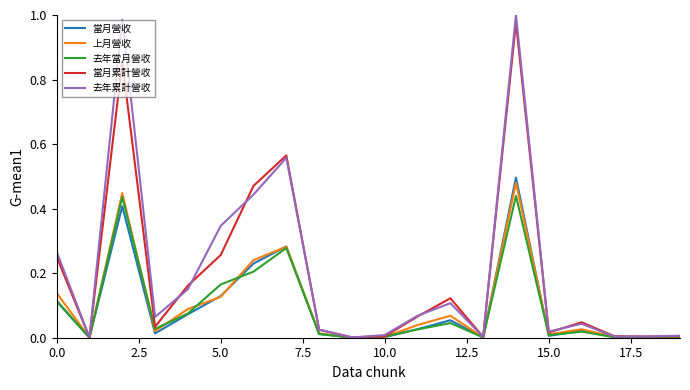

Which series has the largest range (max minus min)?

去年累計營收